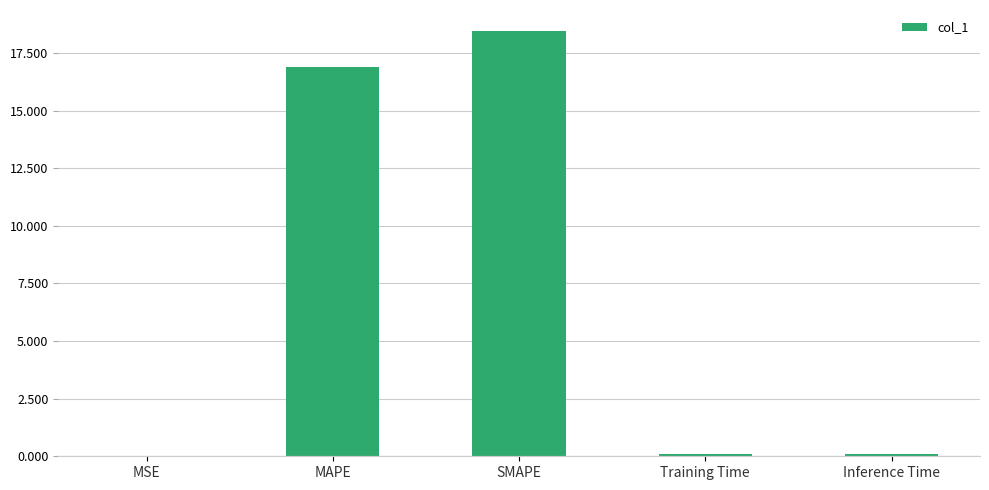

Are the bars horizontal?

No